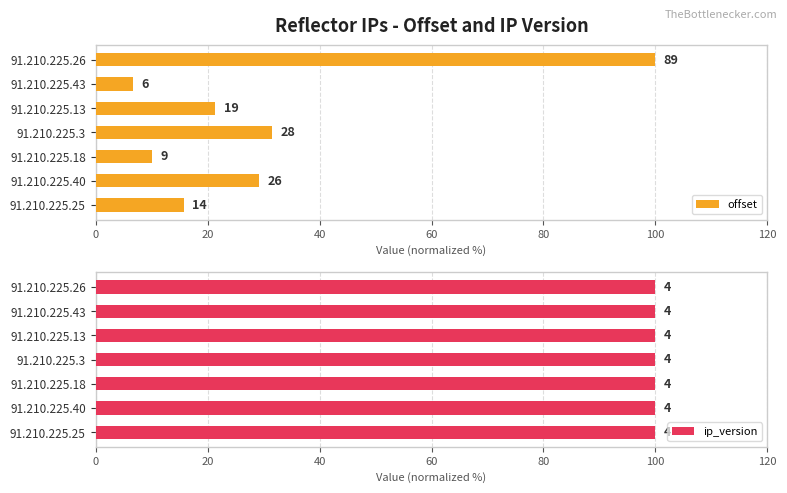

At how many categories does at least one series exceed 60?

1